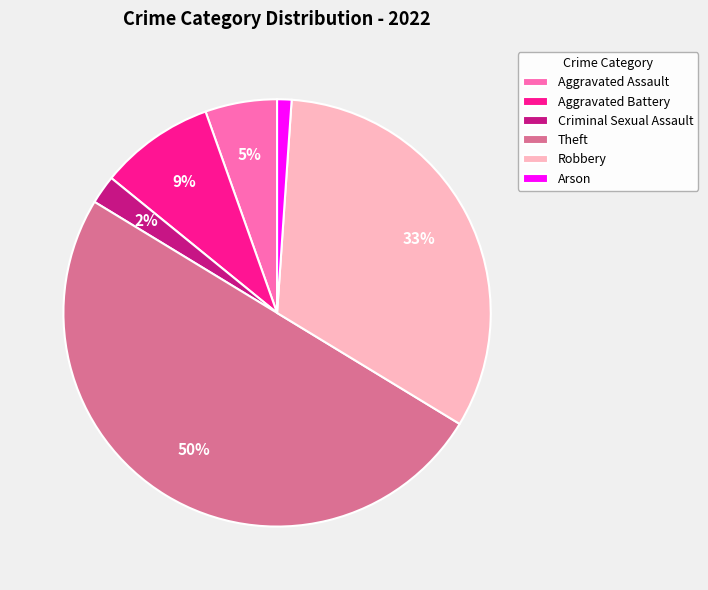

Which slice is the smallest?

Arson